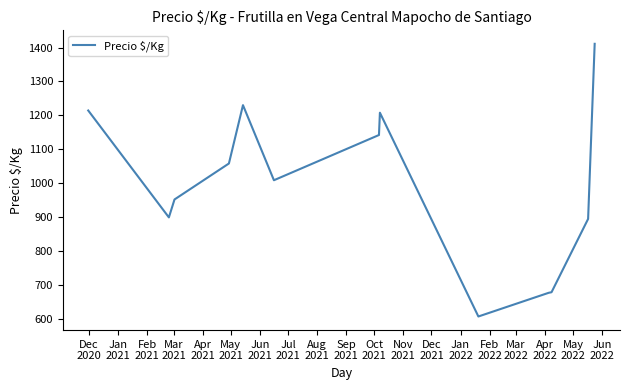

True or false: the data has more than 0 interior local peaks.

True